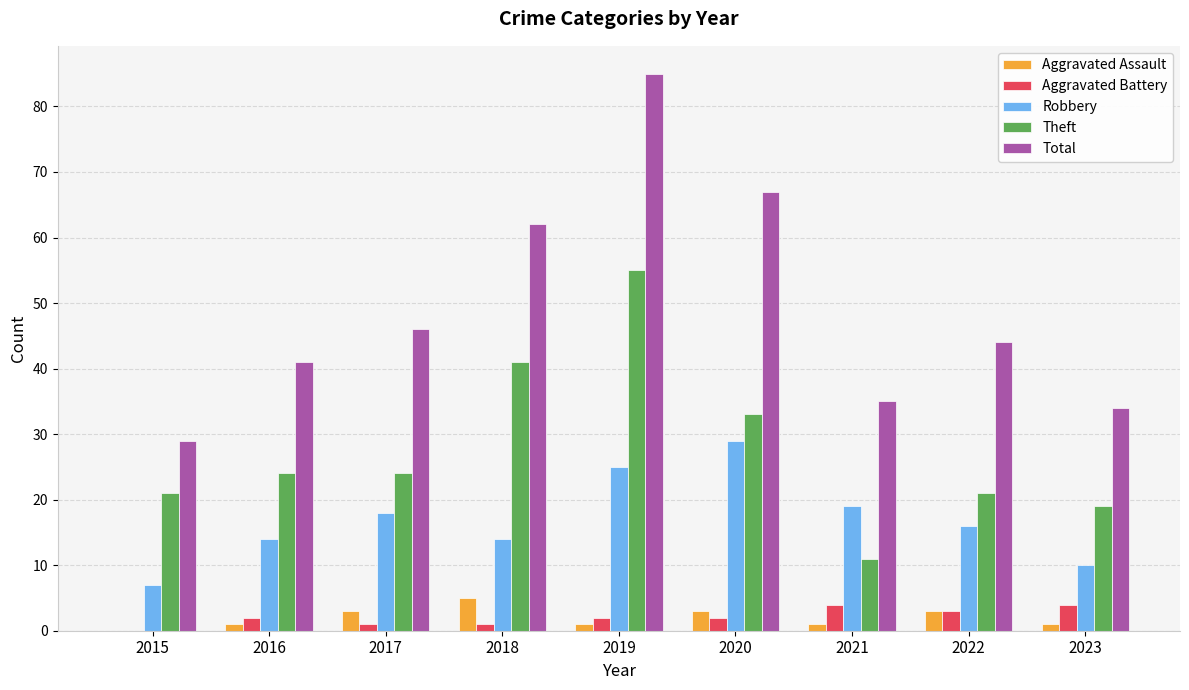

What is the sum of the Aggravated Assault values at 2022 and 2020?

6